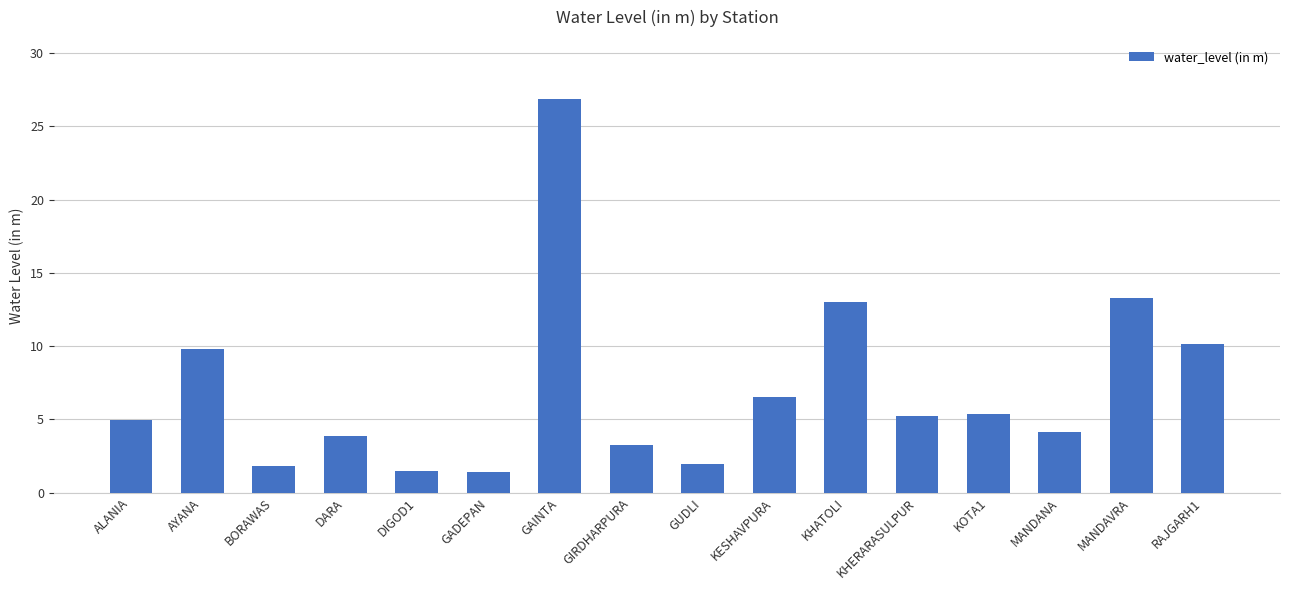

Which has a higher value, KESHAVPURA or MANDAVRA?

MANDAVRA